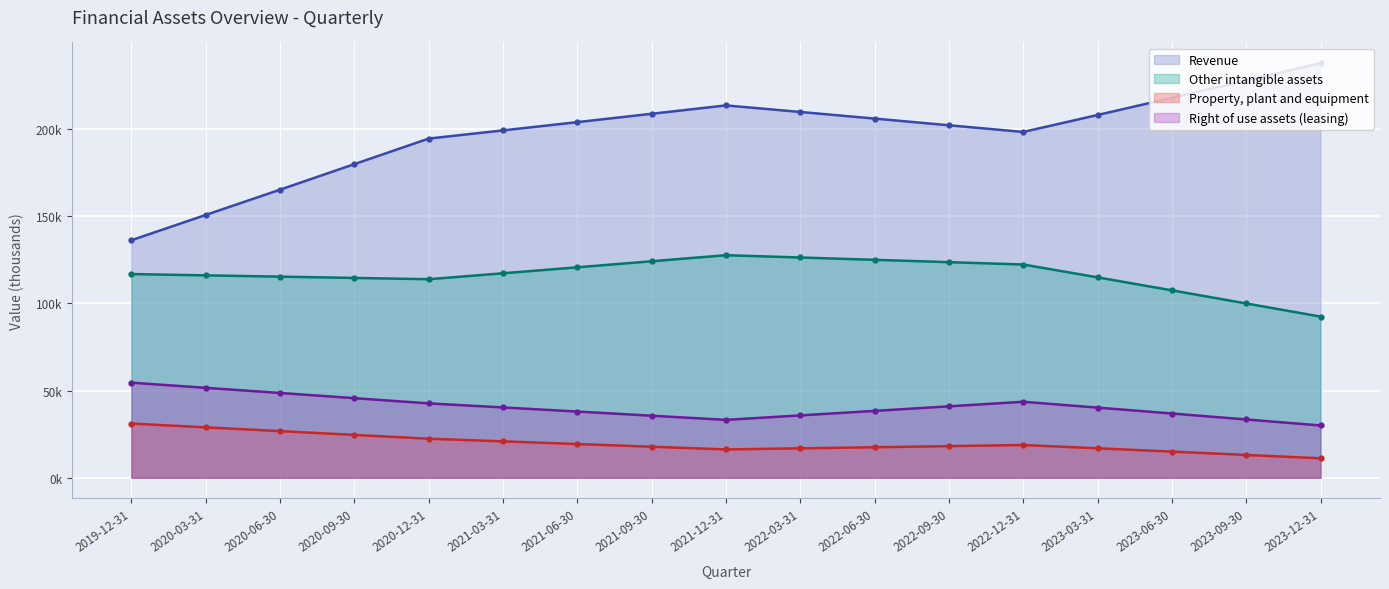

The value of Other intangible assets at 2020-06-30 is 159169.0. True or false?

False